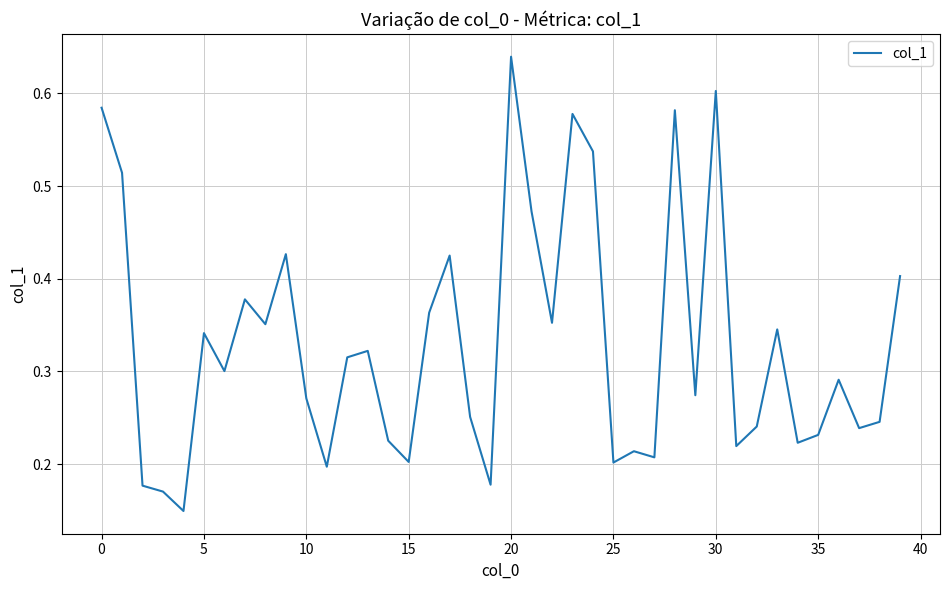

Does the chart display data point markers on the line(s)?

No